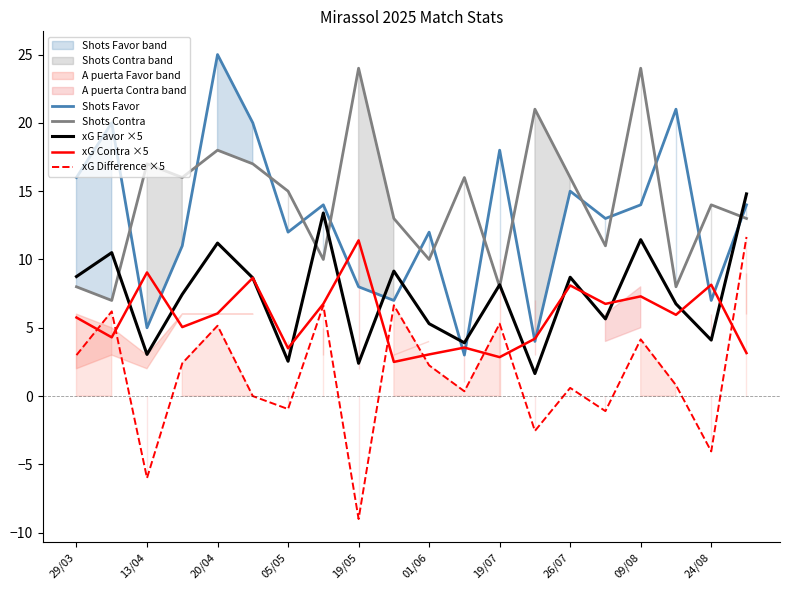

Reading left to right, what are all the values shown in this chart?

Shots Favor: 16.0	20.0	5.0	11.0	25.0	20.0	12.0	14.0	8.0	7.0	12.0	3.0	18.0	4.0	15.0	13.0	14.0	21.0	7.0	14.0
Shots Contra: 8.0	7.0	17.0	16.0	18.0	17.0	15.0	10.0	24.0	13.0	10.0	16.0	8.0	21.0	16.0	11.0	24.0	8.0	14.0	13.0
xG Favor ×5: 8.8	10.5	3.0	7.5	11.2	8.7	2.5	13.4	2.4	9.2	5.3	3.9	8.1	1.7	8.7	5.6	11.4	6.8	4.1	14.8
xG Contra ×5: 5.8	4.3	9.1	5.0	6.0	8.7	3.5	6.8	11.4	2.5	3.0	3.5	2.8	4.2	8.1	6.8	7.3	5.9	8.1	3.1
xG Difference ×5: 3.0	6.2	-6.0	2.4	5.2	0.0	-0.9	6.7	-9.0	6.7	2.3	0.4	5.3	-2.5	0.6	-1.1	4.2	0.8	-4.0	11.7